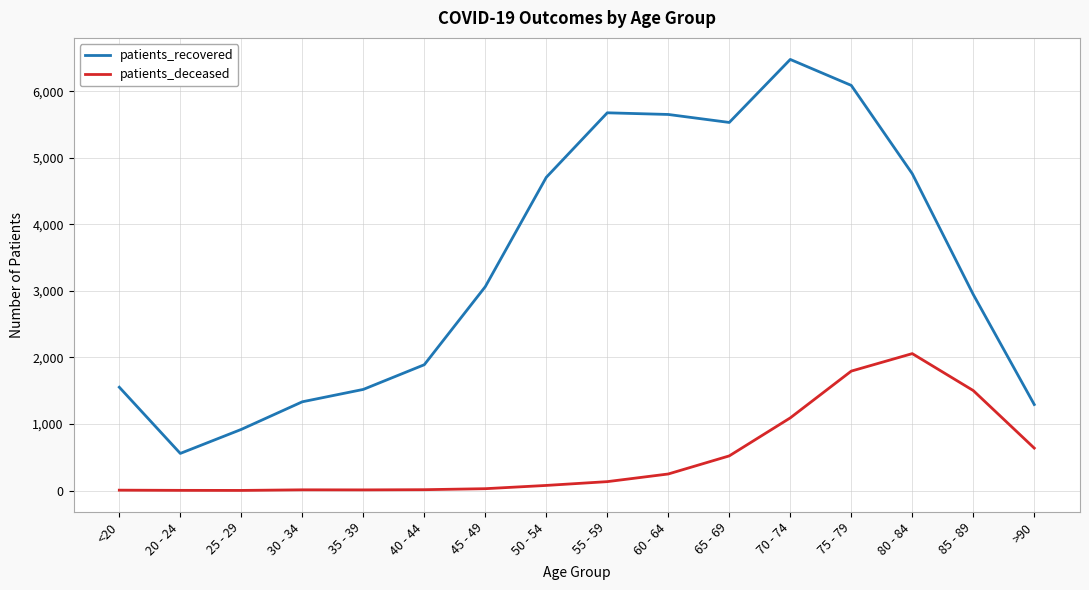

Which category has the highest value in the patients_deceased series?

80 - 84